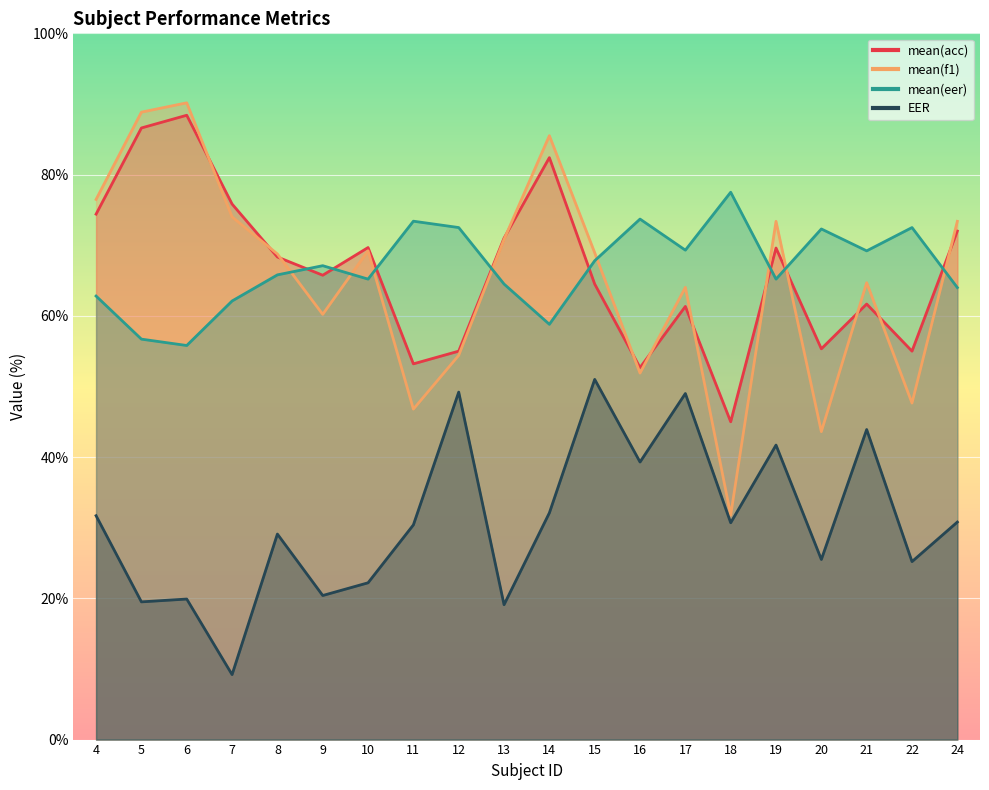

Is the value of EER at 20 greater than the value of mean(acc) at 14?

No